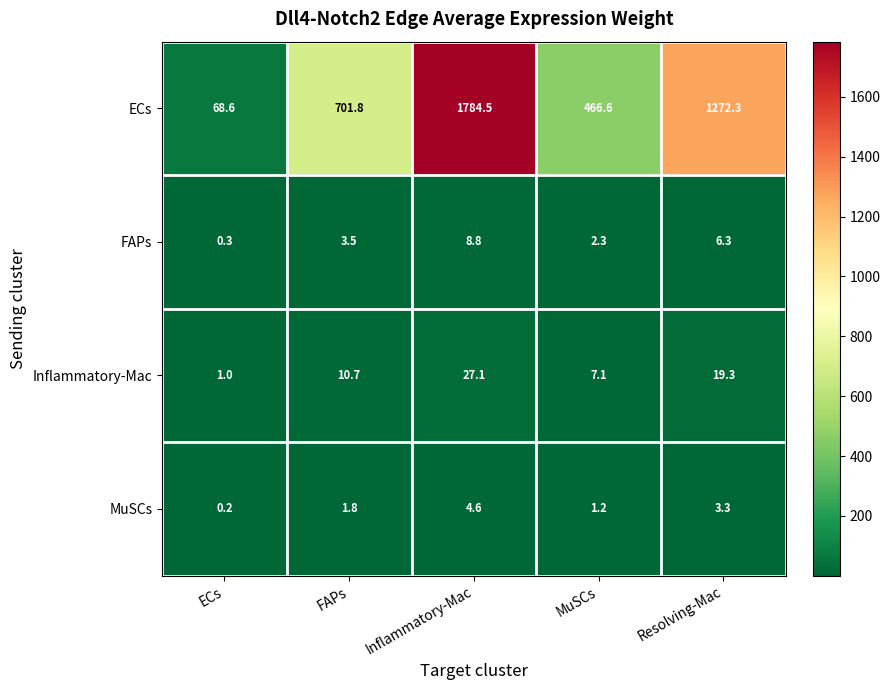

List the series in order of their peak value, lowest first.

MuSCs, FAPs, Inflammatory-Mac, ECs